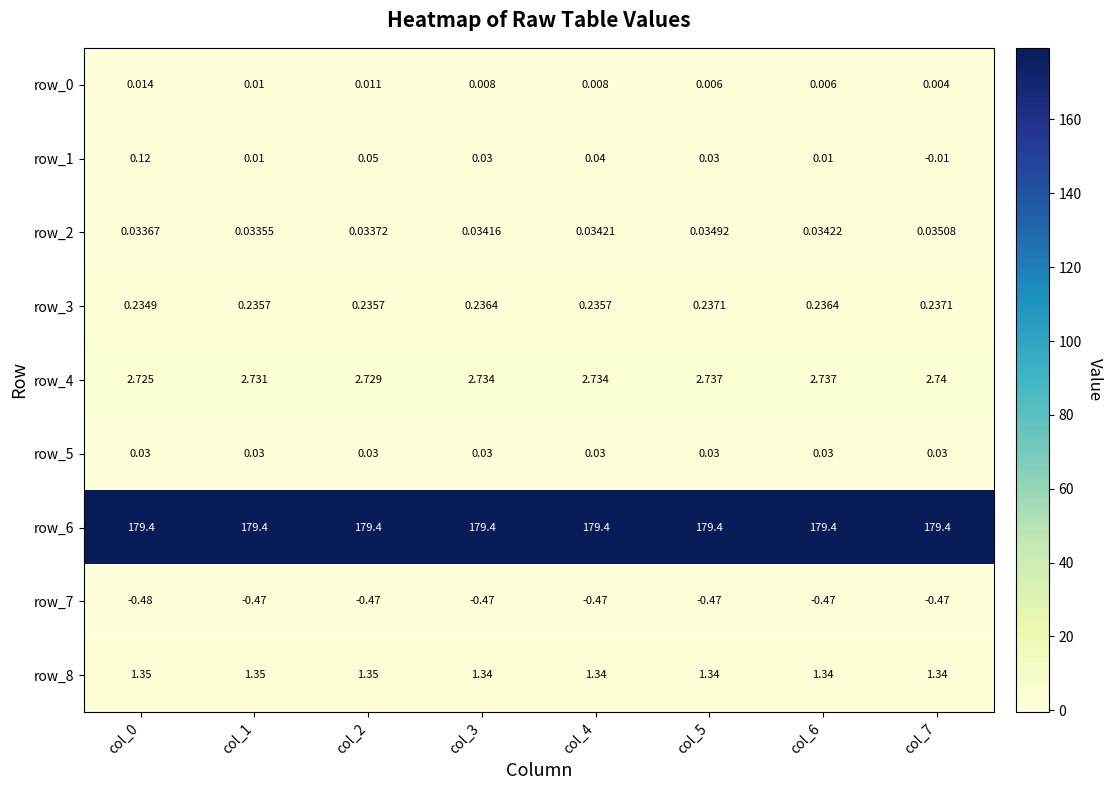

Is the value of row_2 at col_0 greater than the value of row_1 at col_2?

No